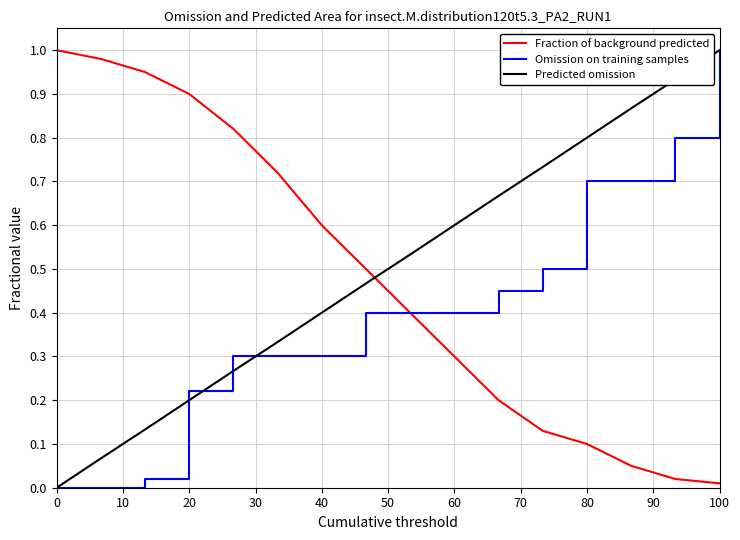

Which series ends up on top after the final intersection of Predicted omission and Fraction of background predicted?

Predicted omission